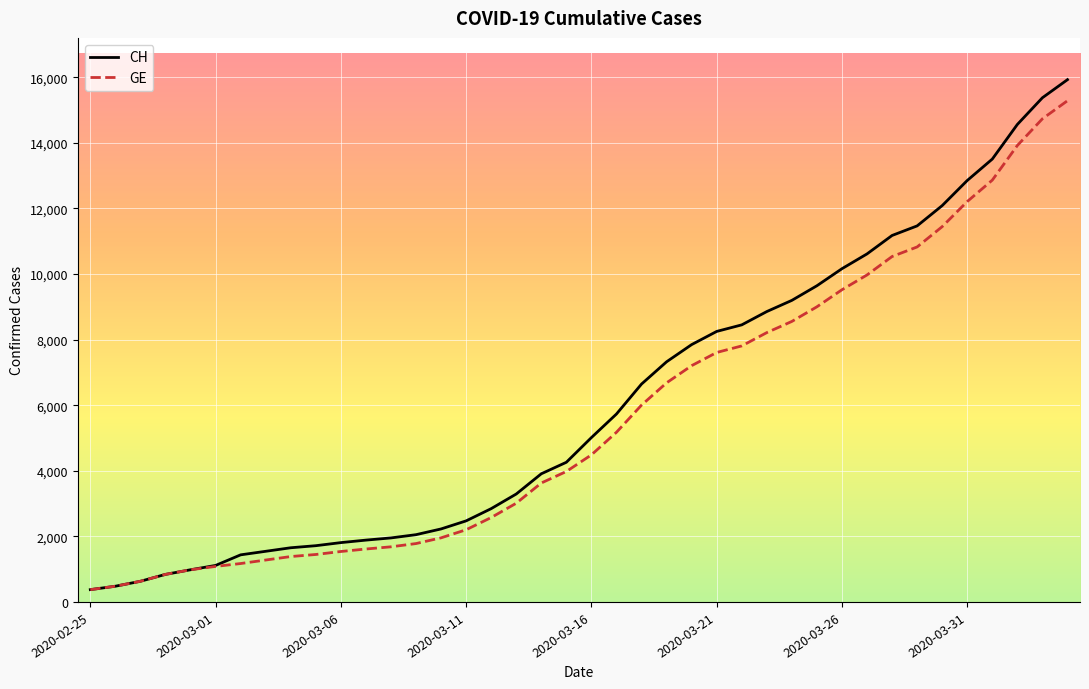

What is the maximum value for GE?

15284